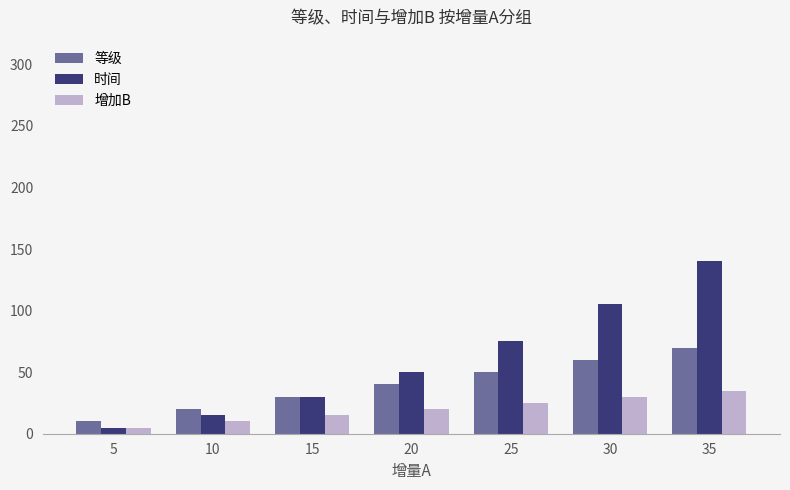

What is the value of the 等级 bar at the 5th from the left?

50